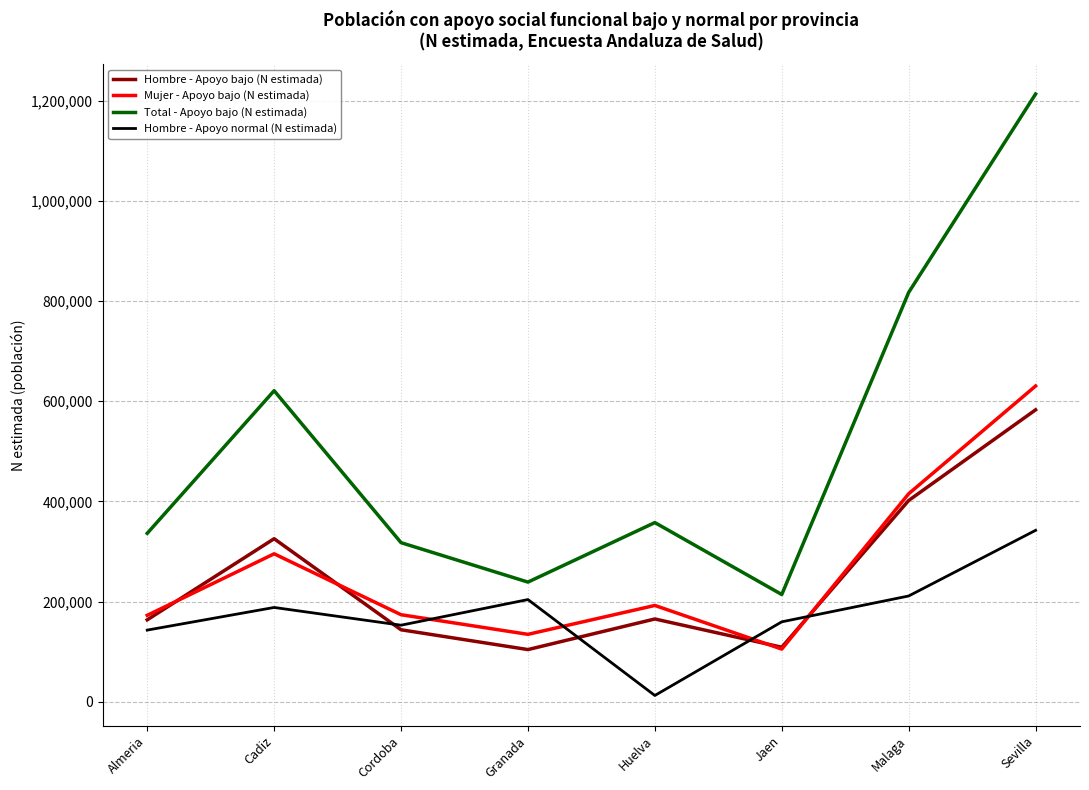

True or false: Hombre - Apoyo normal (N estimada) has a value of 88736 at Sevilla.

False